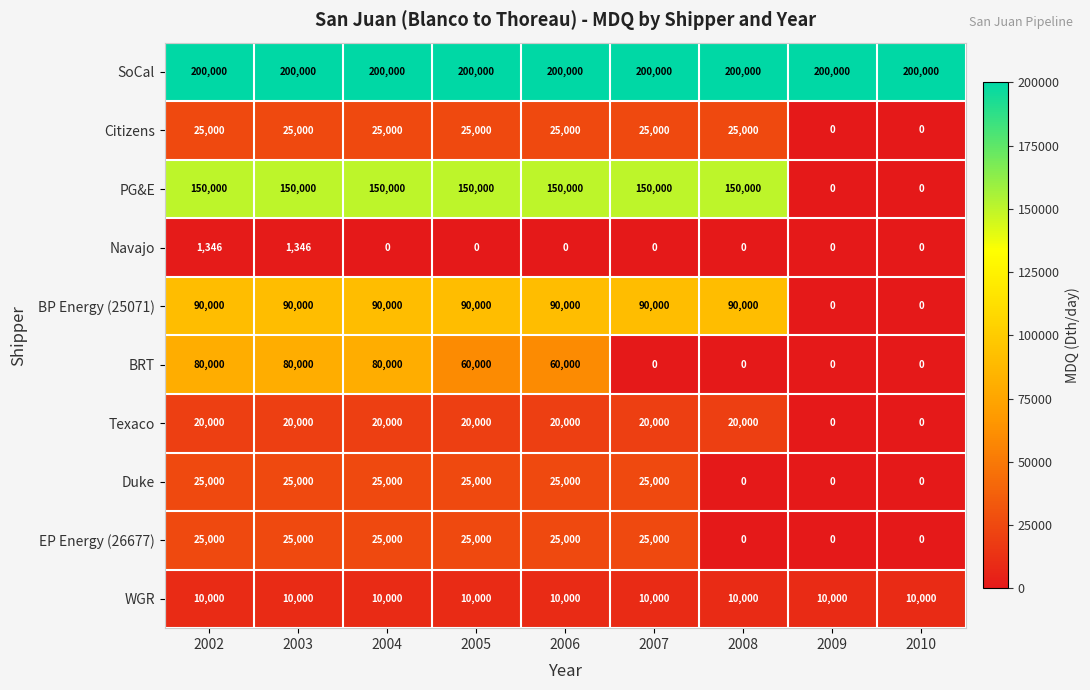

What is the approximate value of EP Energy (26677) at 2004, to the nearest 100?

25000